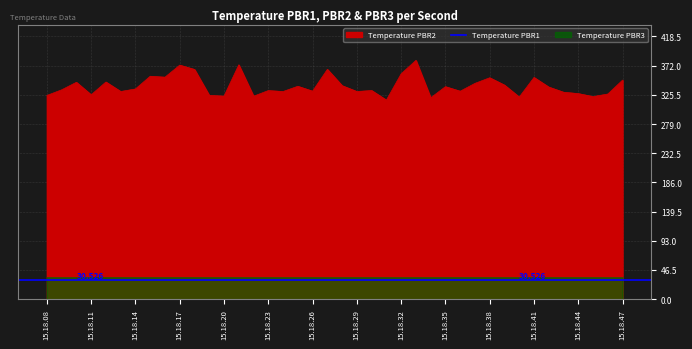

At which category does Temperature PBR1 reach its first local valley?

15.18.11